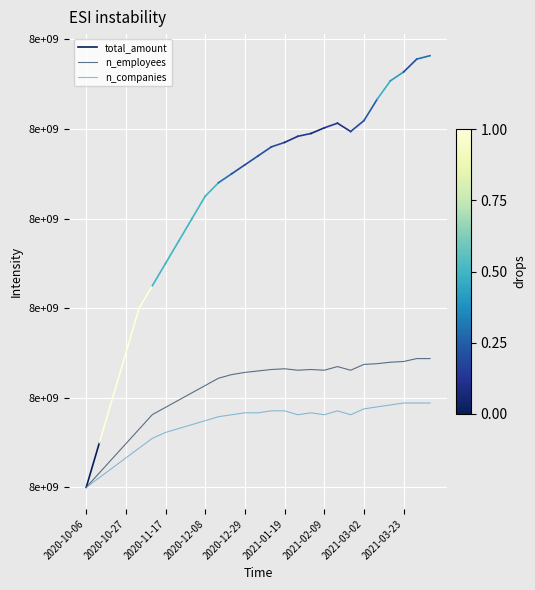

True or false: n_employees and total_amount intersect in this chart.

False